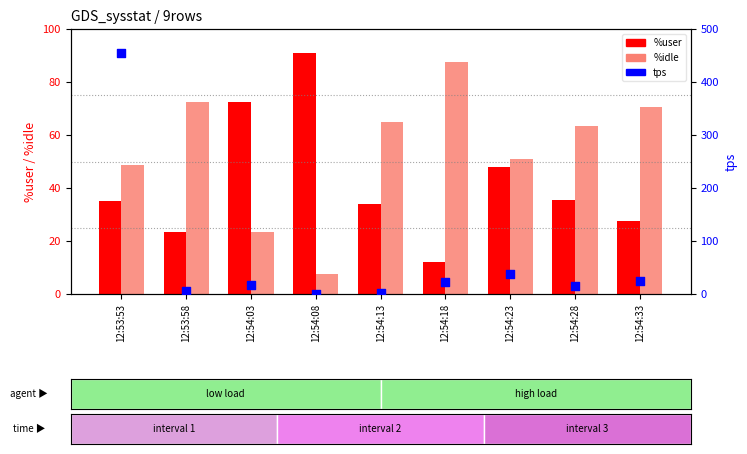

Which series contains the lowest Y value?

tps